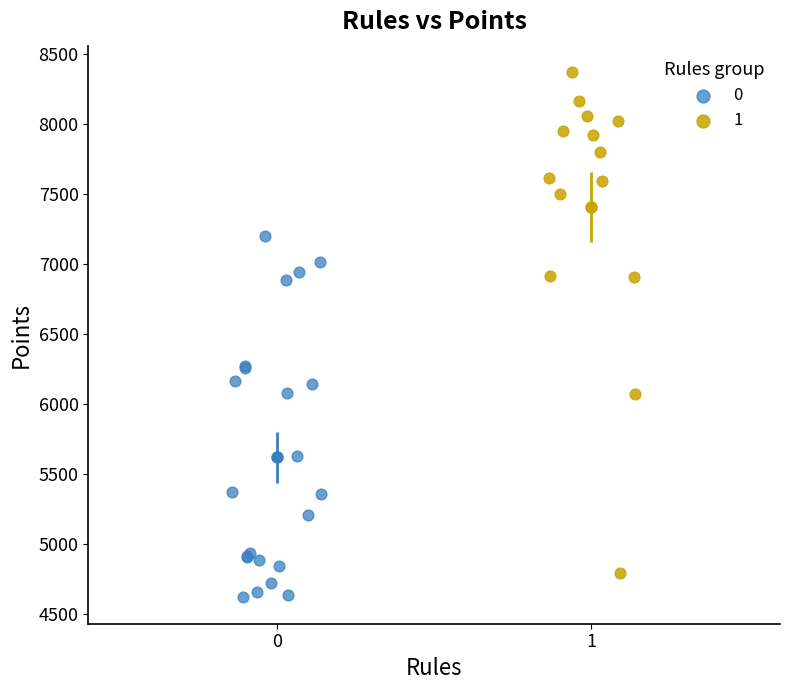

Which series reaches the minimum Y coordinate?

0